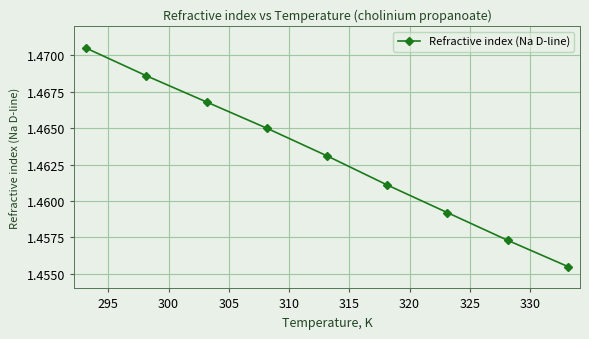

What is the sum of all values?

13.2